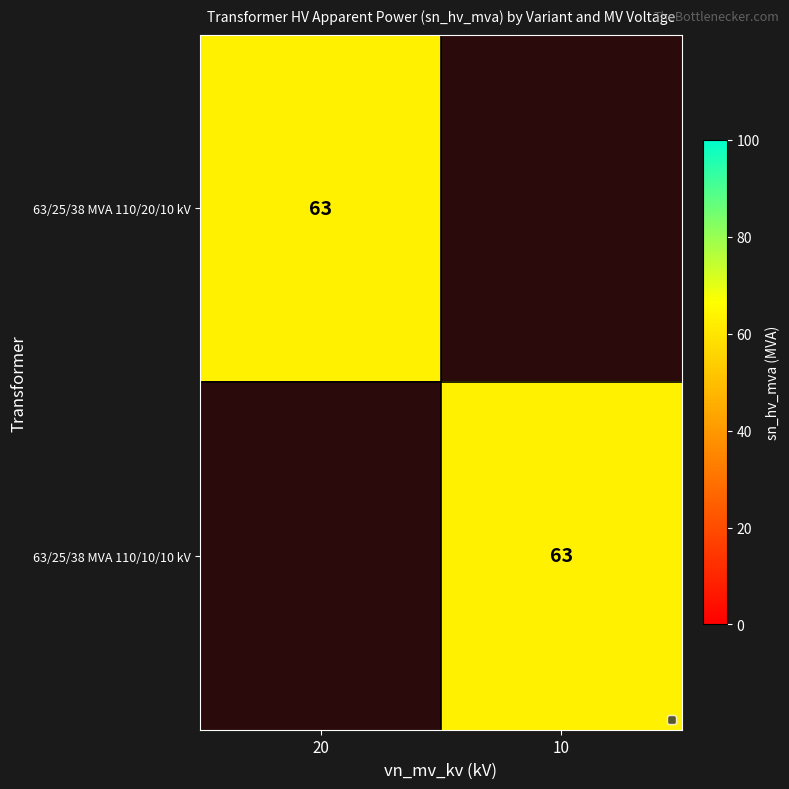

True or false: 63/25/38 MVA 110/20/10 kV has a value of 63 at 20.

True